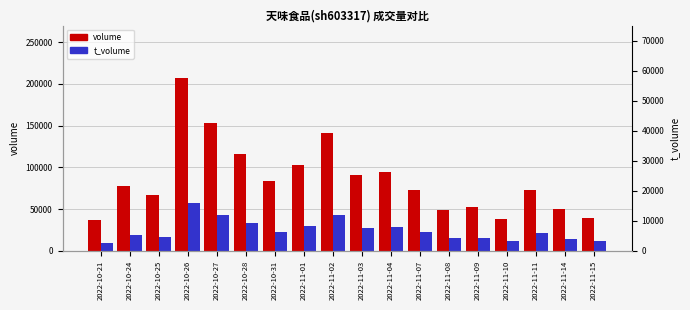

How many data points in volume are above 77939?

8